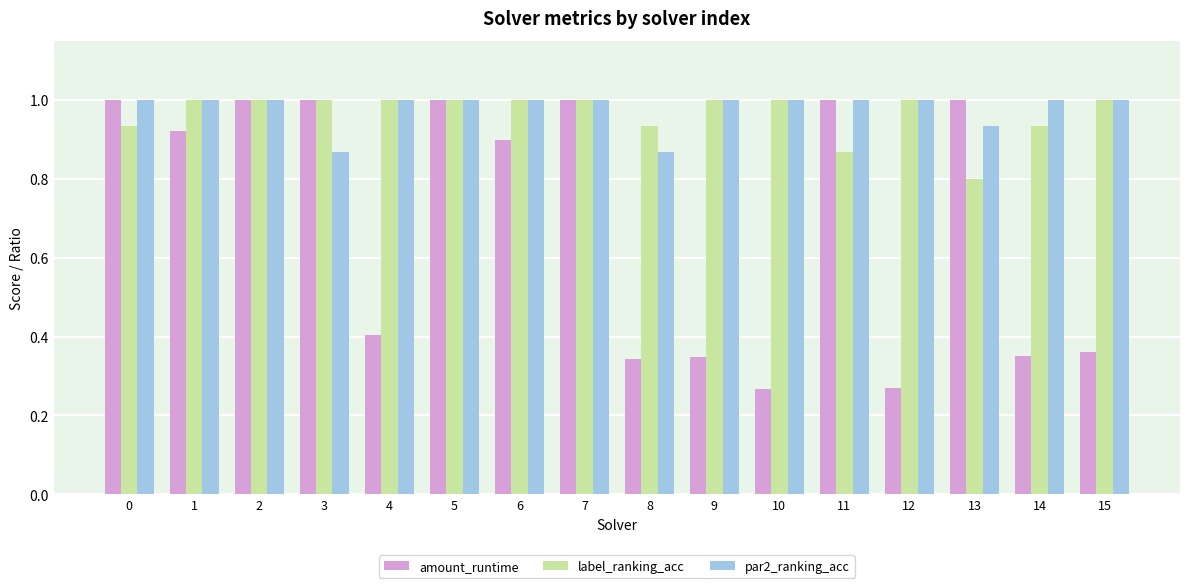

What is the spread (max minus min) of values at 15?

0.6